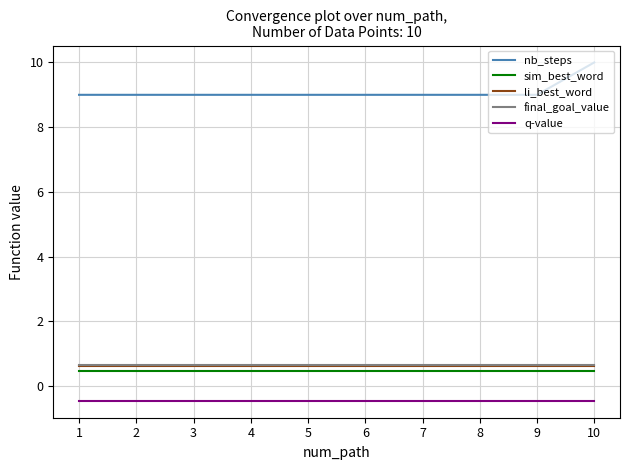

Is the value of nb_steps at 9 greater than the value of q-value at 4?

Yes